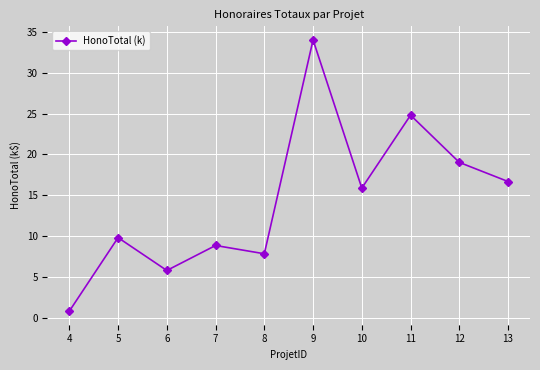

What is the change in value from 5 to 6?

-4.0